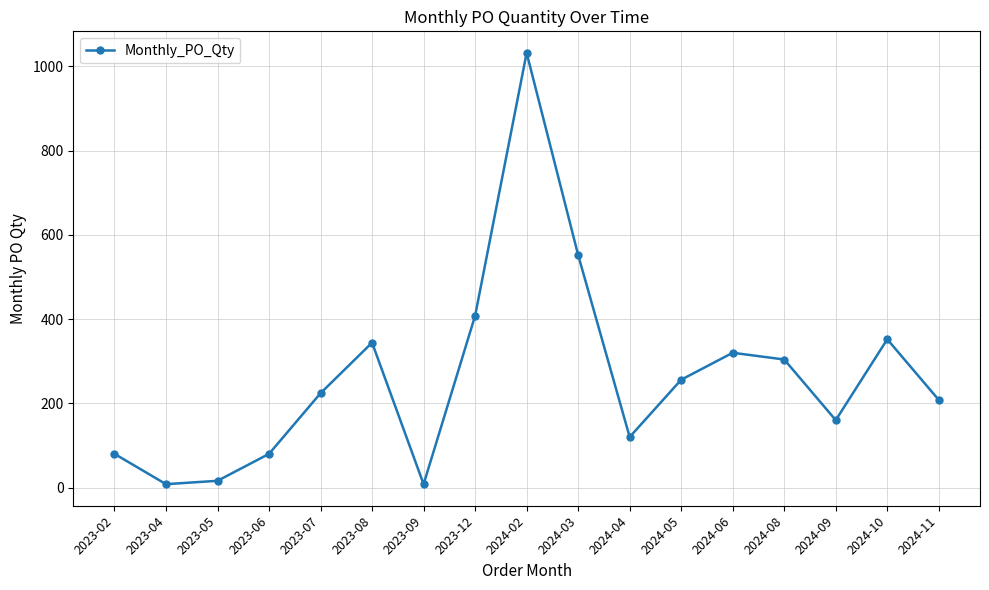

What is the value of the 6th point from the left?

344